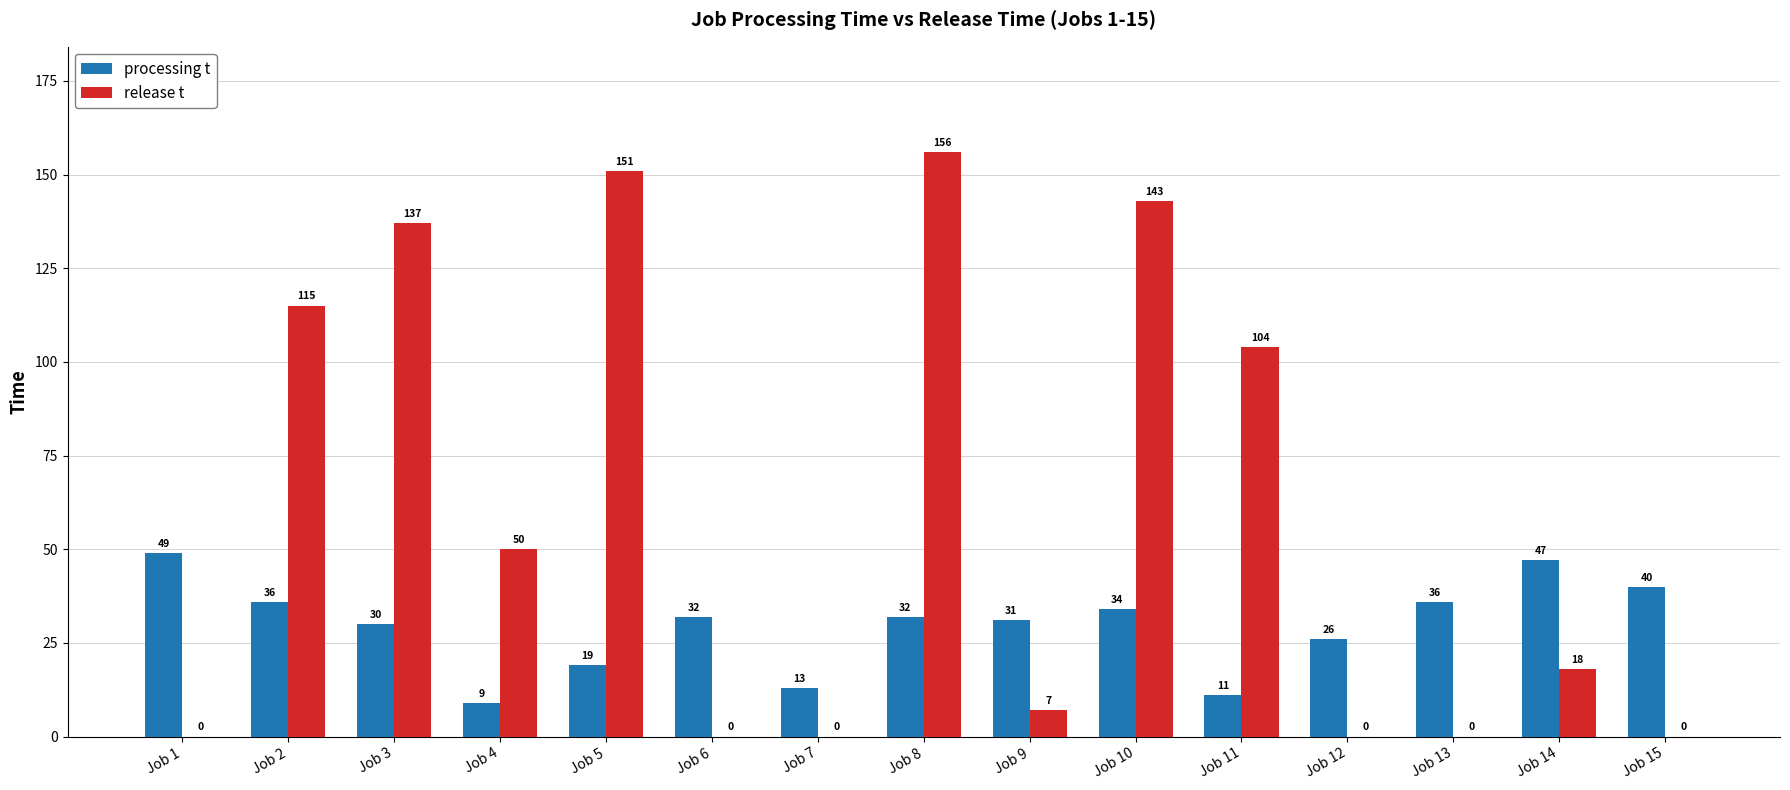

How many groups of bars are there?

15